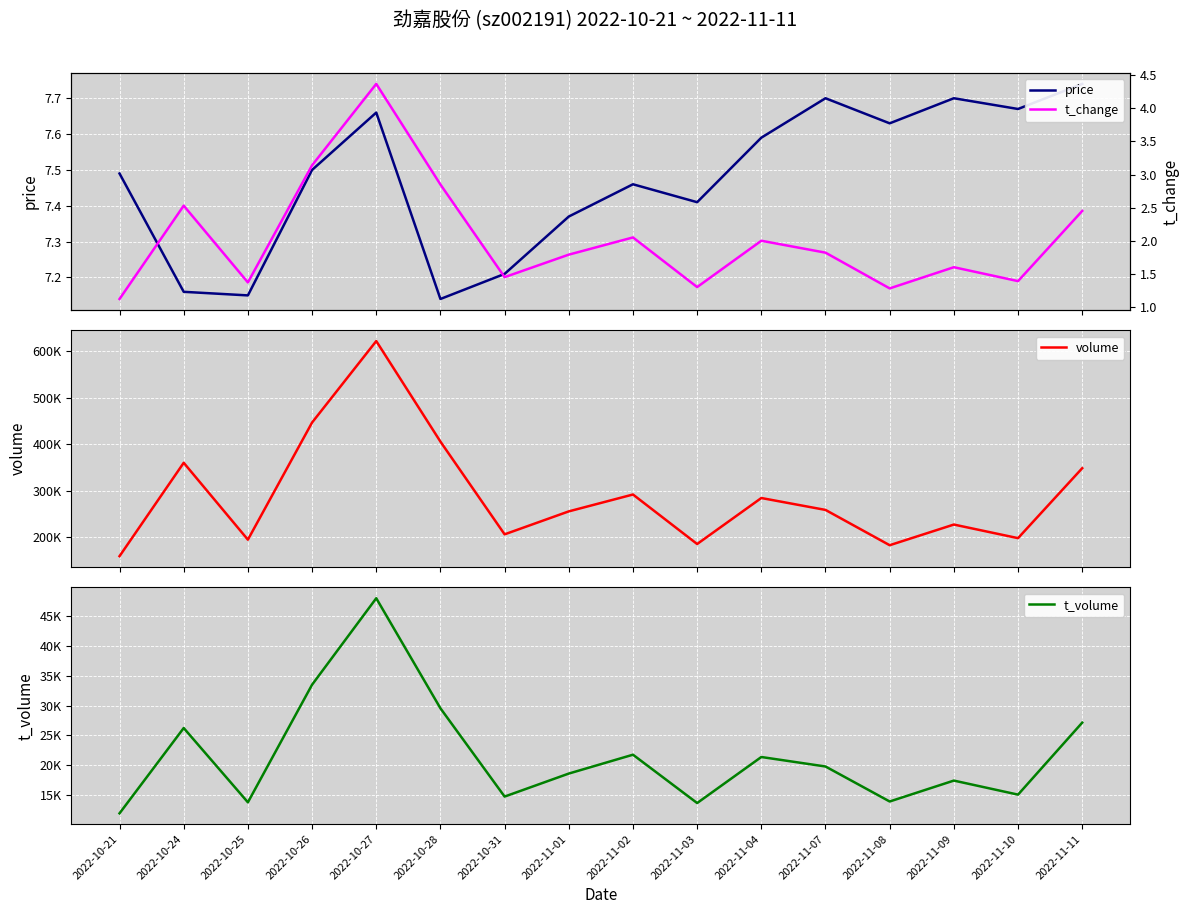

What is the label of the 10th point from the right?

2022-10-31